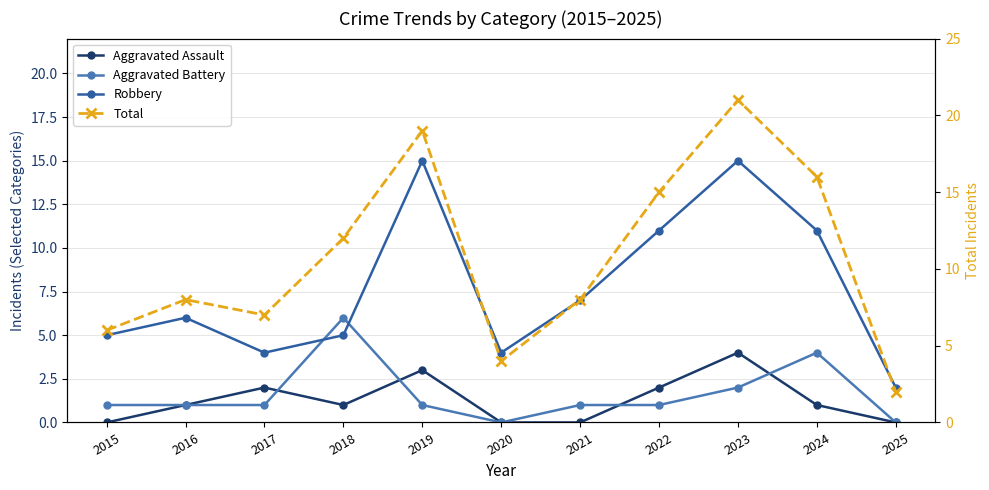

Which label corresponds to the largest value in the chart?

2023